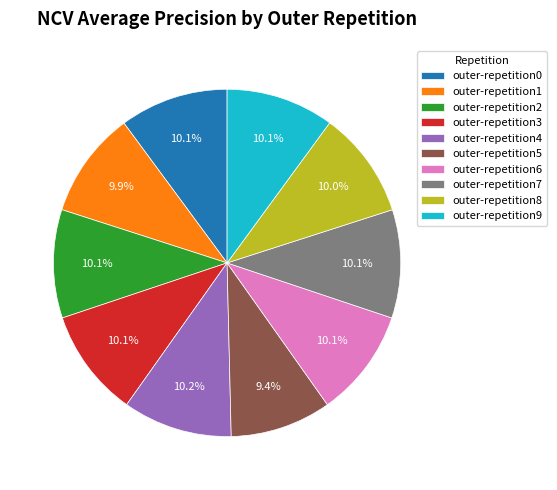

To the nearest percent, what is the difference between the outer-repetition5 and outer-repetition0 slice percentages?

1%